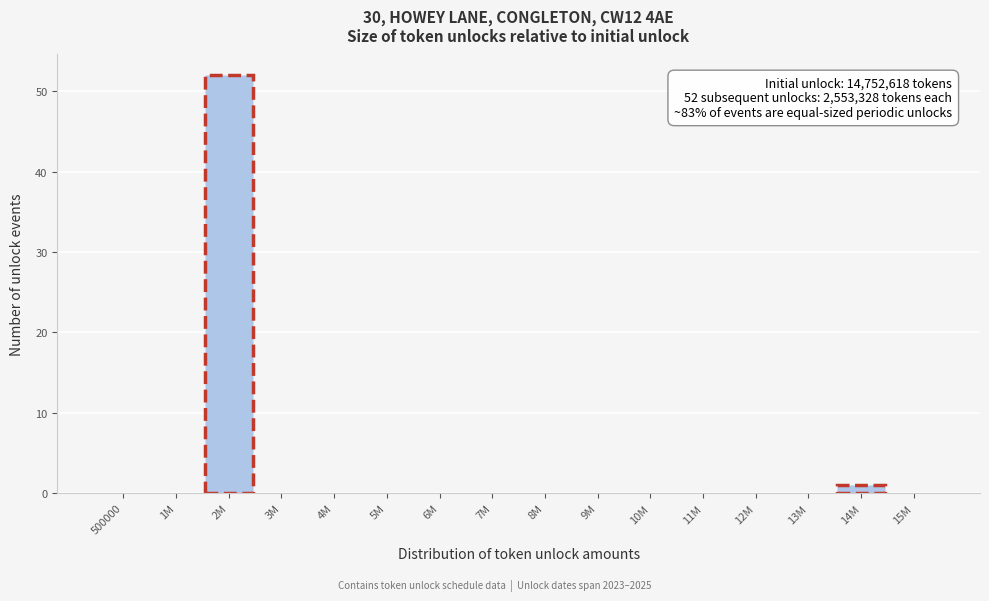

What is the greatest value displayed?

52